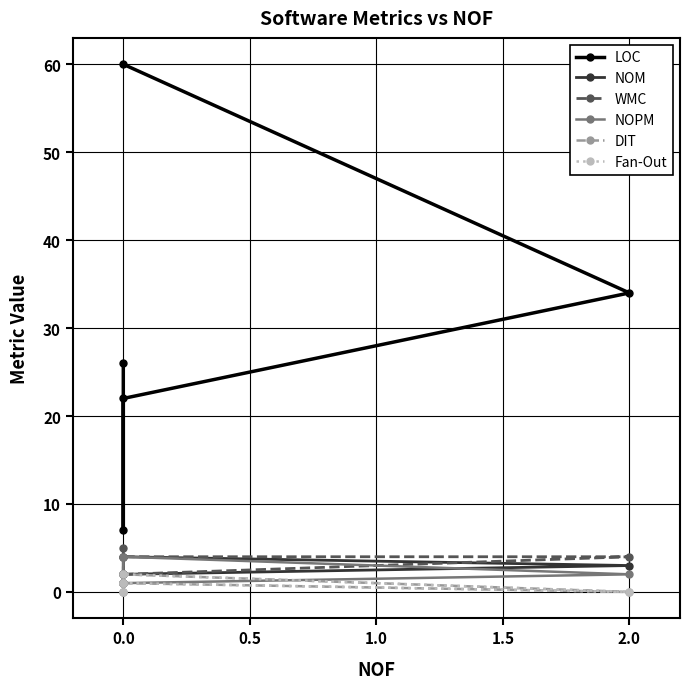

List the series in order of their peak value, highest first.

LOC, WMC, NOM, NOPM, DIT, Fan-Out